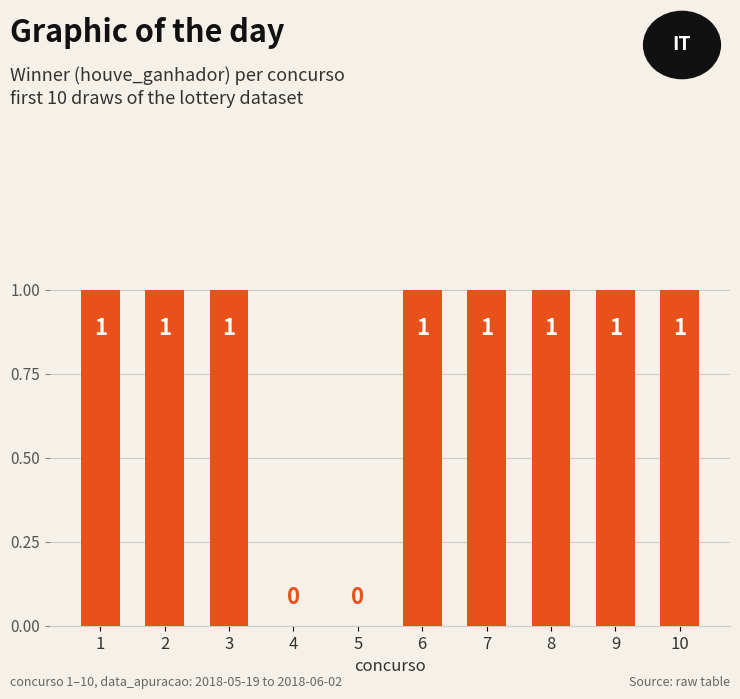

How many values are between 1 and 2?

8